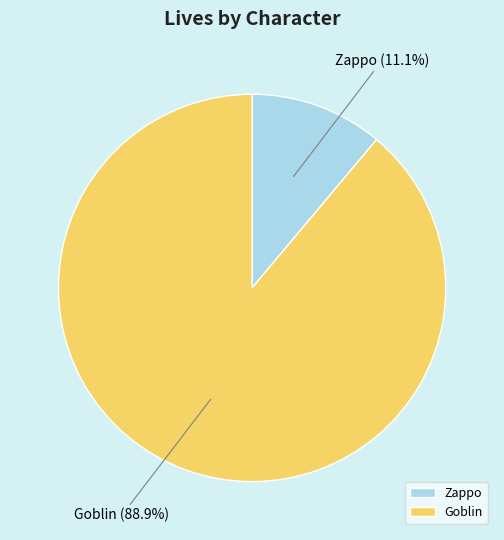

What portion of the pie excludes Goblin?

11.1%